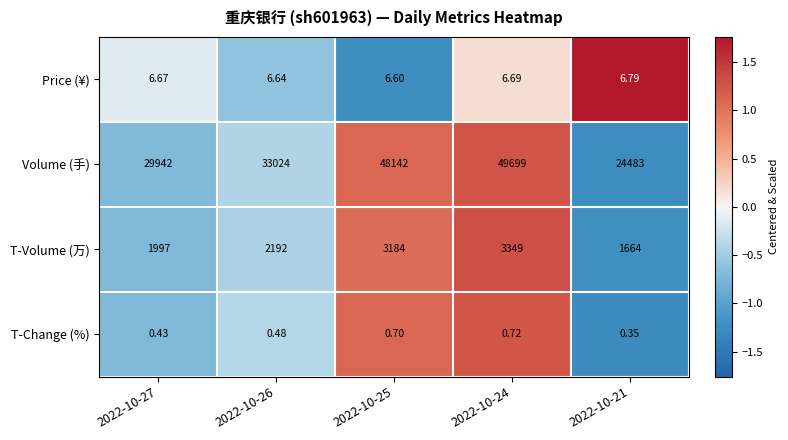

List the series in order of their peak value, highest first.

Volume (手), T-Volume (万), Price (¥), T-Change (%)